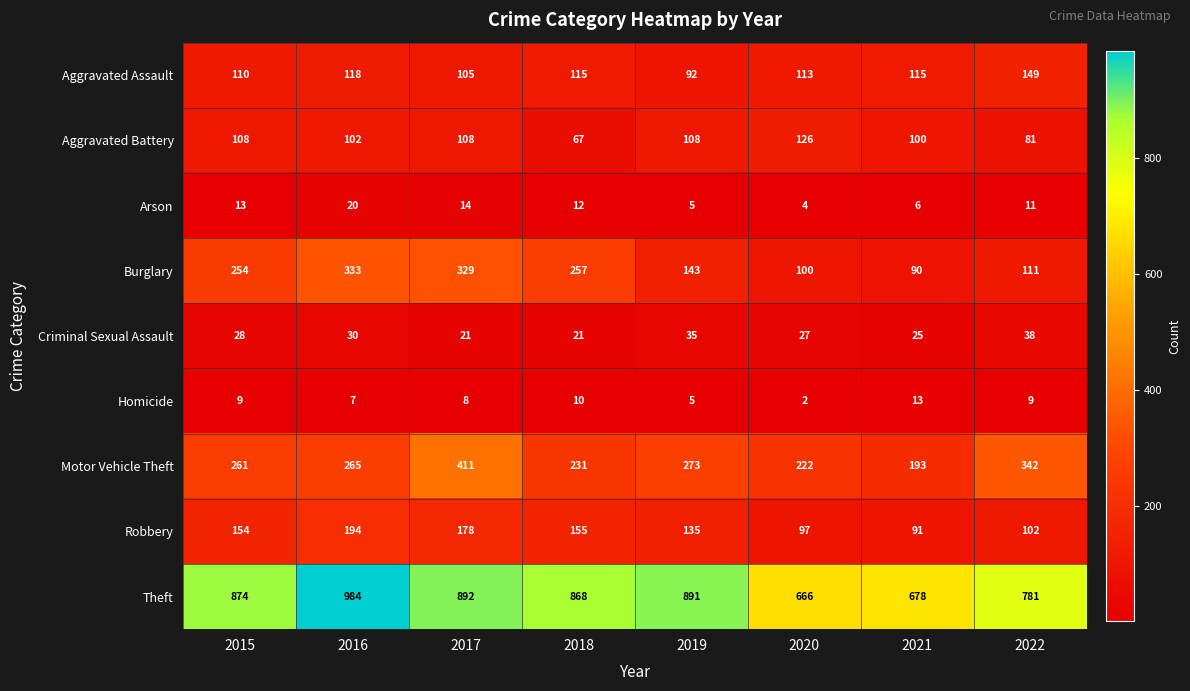

Is it true that Theft equals 601 at 2017?

False